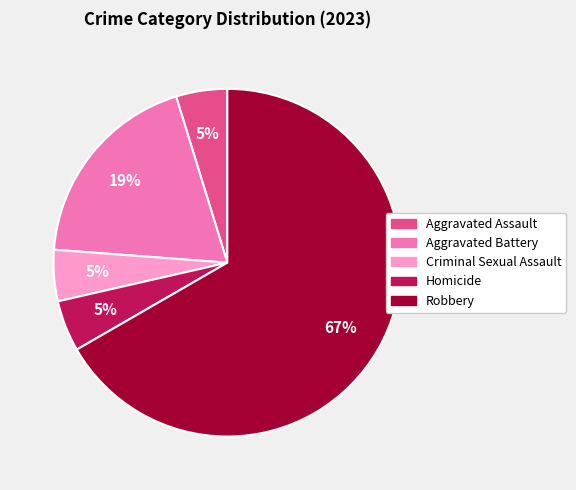

Which category has the biggest portion of the pie?

Robbery